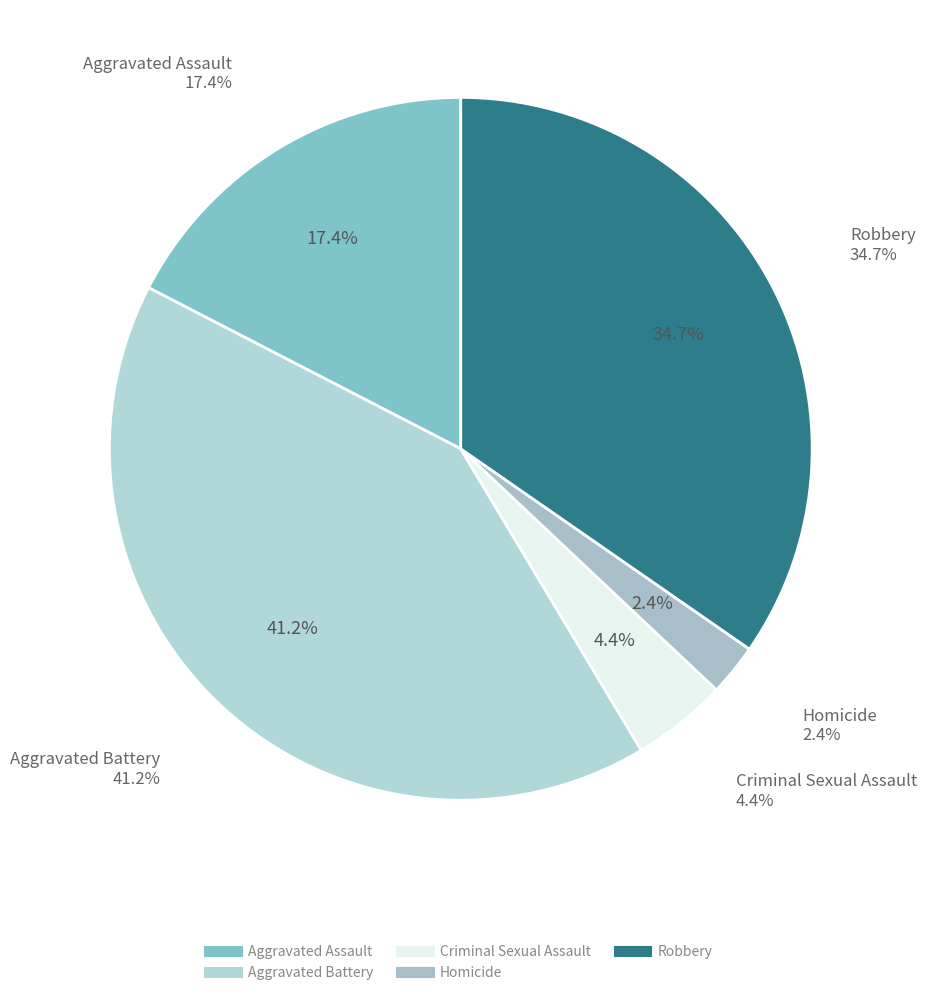

Is Homicide the majority of the pie?

No